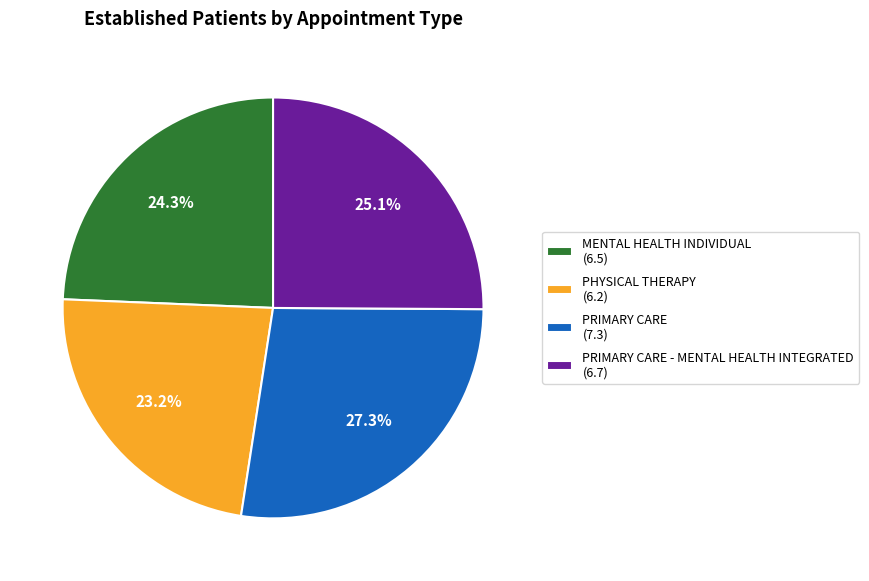

Combined, what portion of the pie is PRIMARY CARE (7.3) and PHYSICAL THERAPY (6.2)?

50.6%